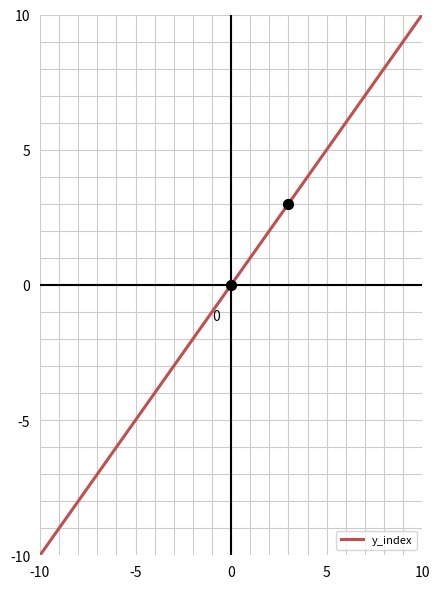

What is the lowest value of the y_index series?

-10.0